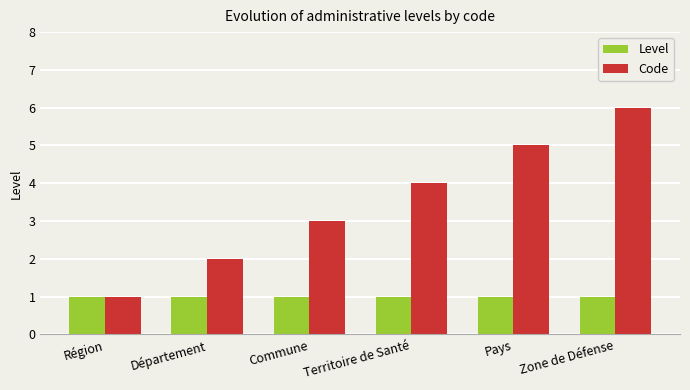

List the series in order of their overall mean, highest first.

Code, Level